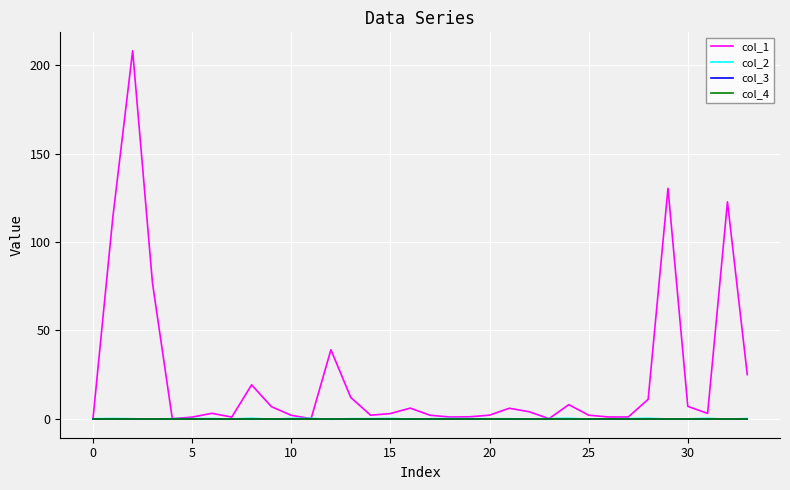

Is this an area chart (filled region under the line)?

No